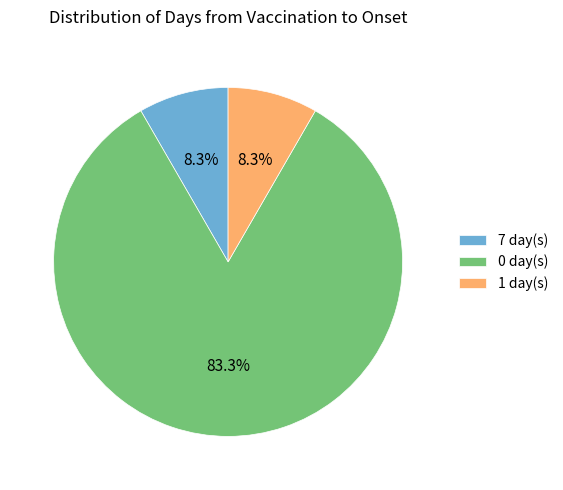

Is there a majority slice in this chart?

Yes